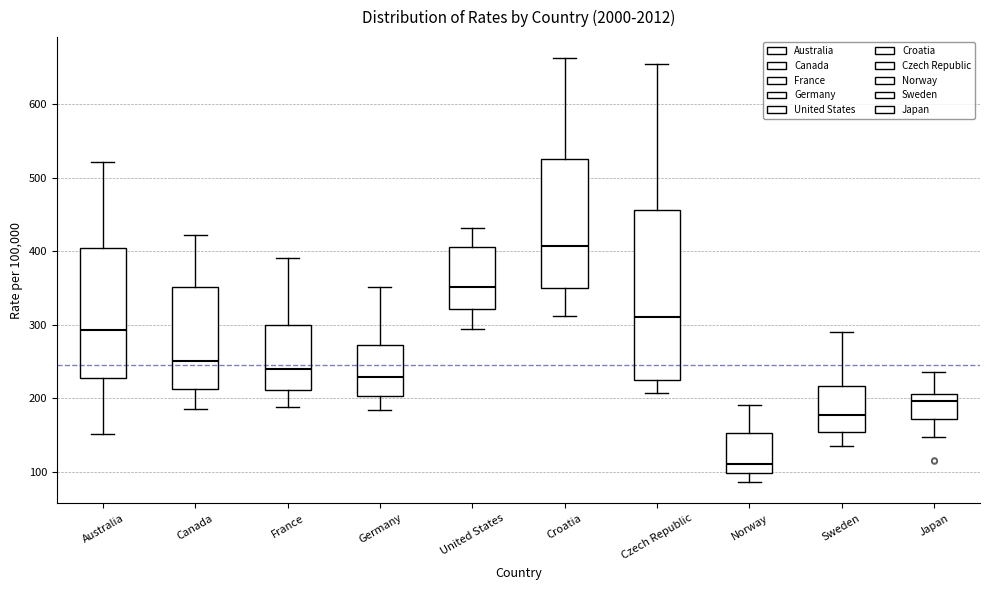

Where is the upper edge of the box for Germany on the y-axis? The values are not printed on the chart, so give them approximately, as read against the axis.

270